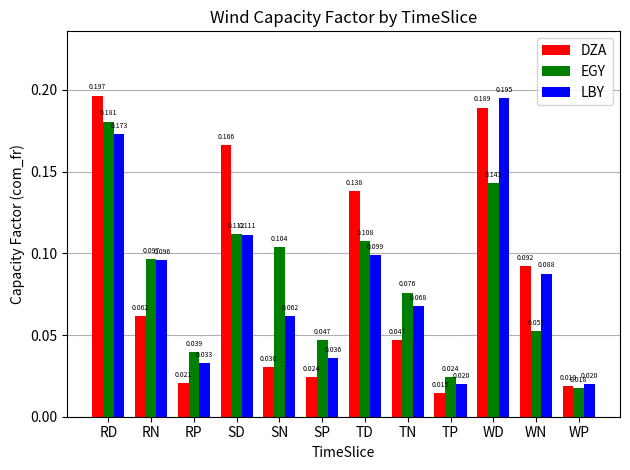

Which series has the largest range (max minus min)?

DZA